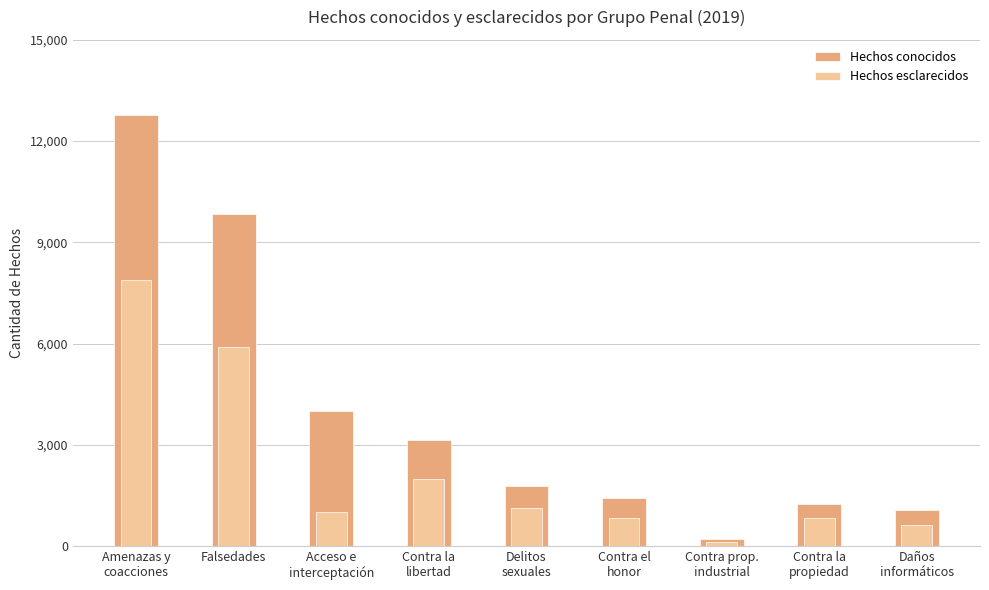

What are all the series names shown in the legend?

Hechos conocidos, Hechos esclarecidos